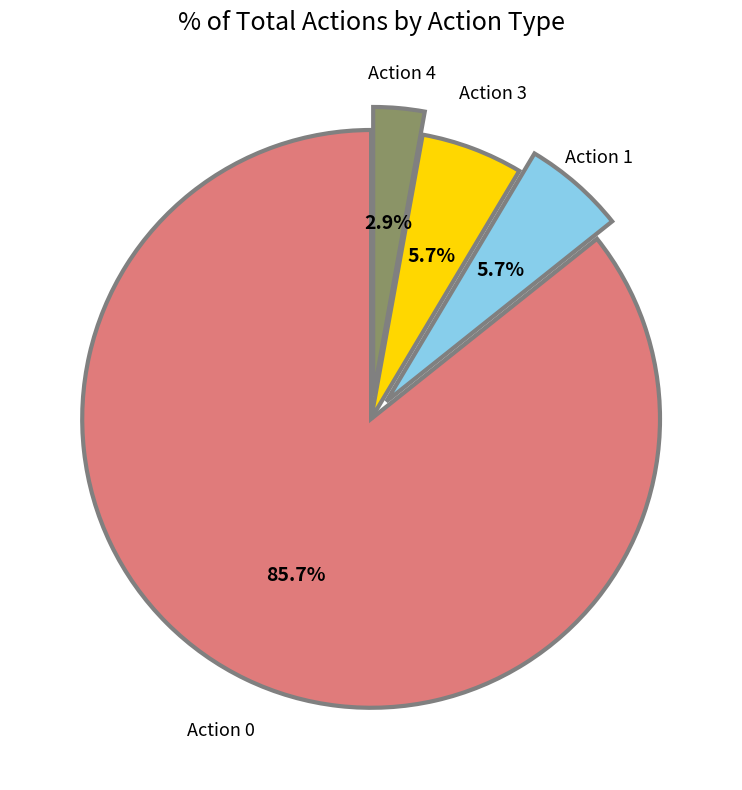

Is there any slice that represents more than half of the pie?

Yes